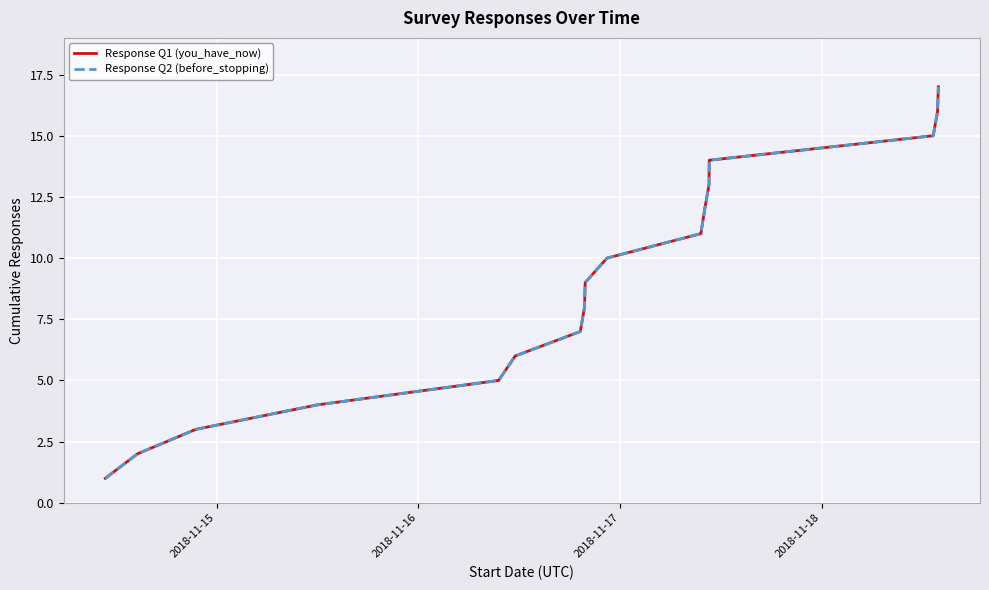

Does the chart display data point markers on the line(s)?

No